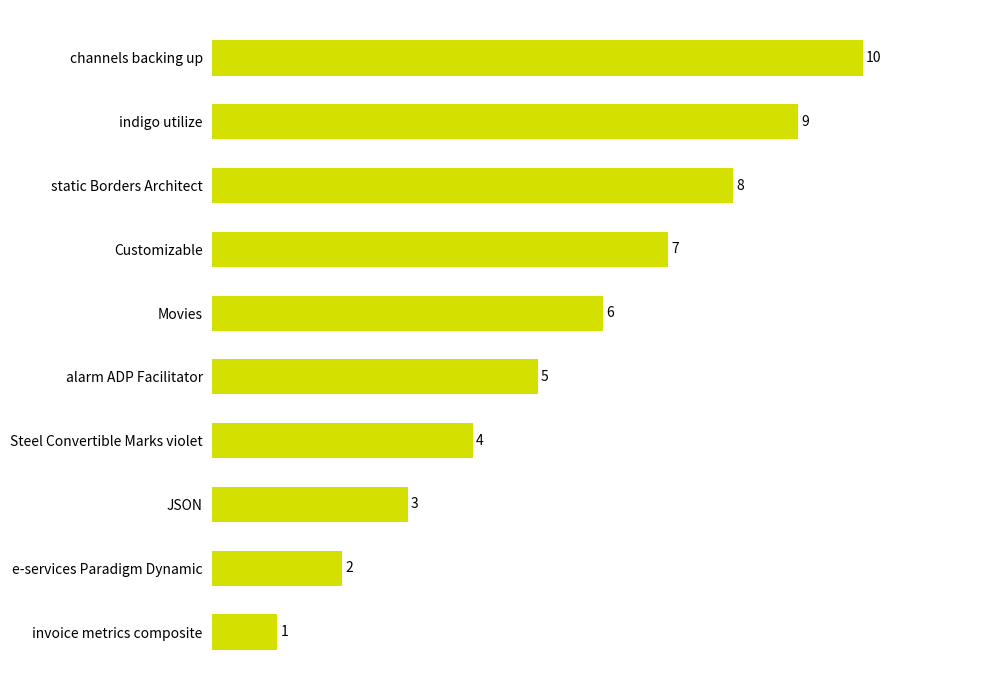

How many categories are shown in the chart?

10